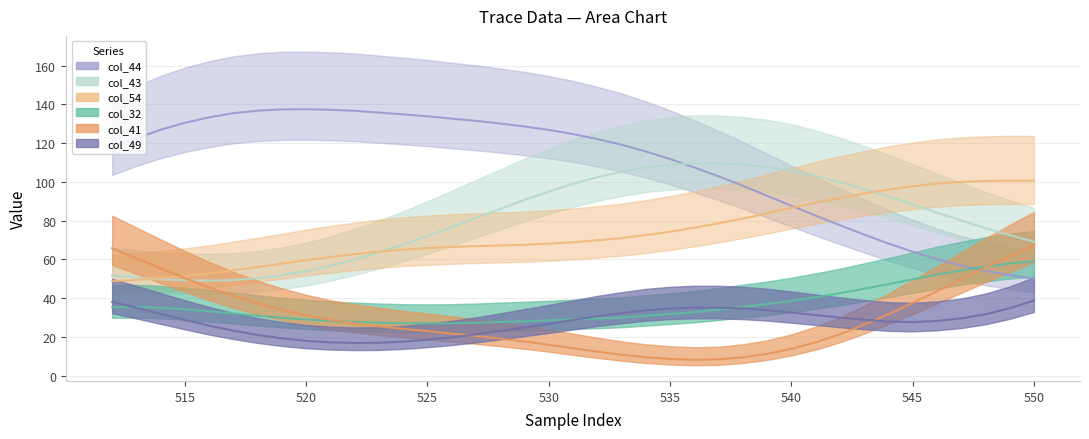

Does the chart display data point markers on the line(s)?

No